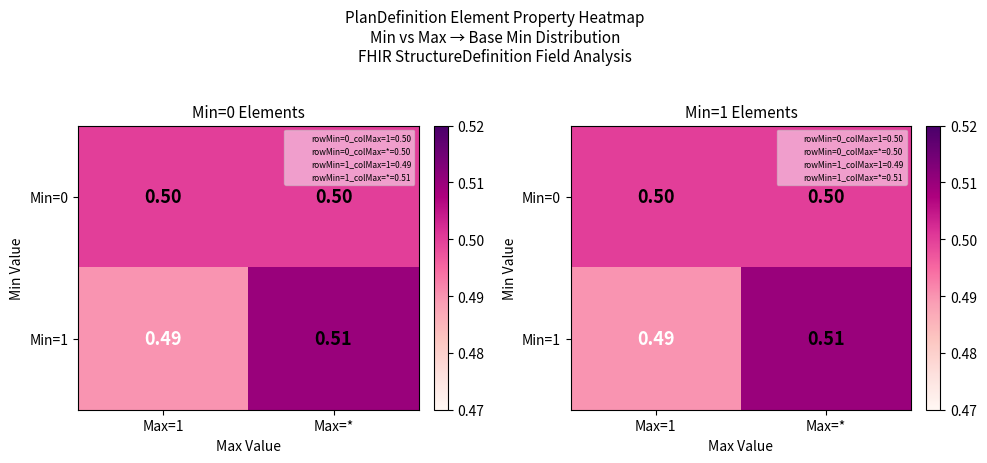

What is the average value of the Min=1 series?

0.5